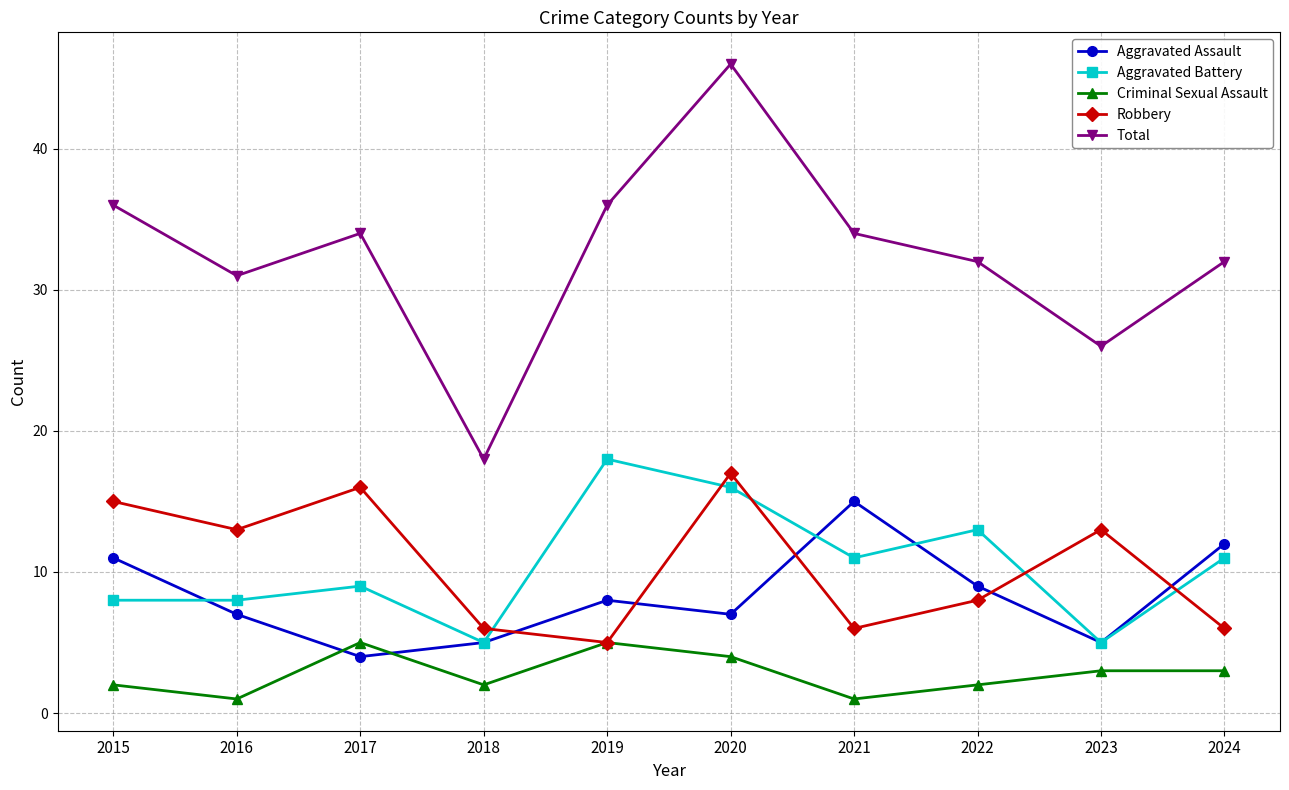

What is the difference between the highest and lowest values at 2017?

30